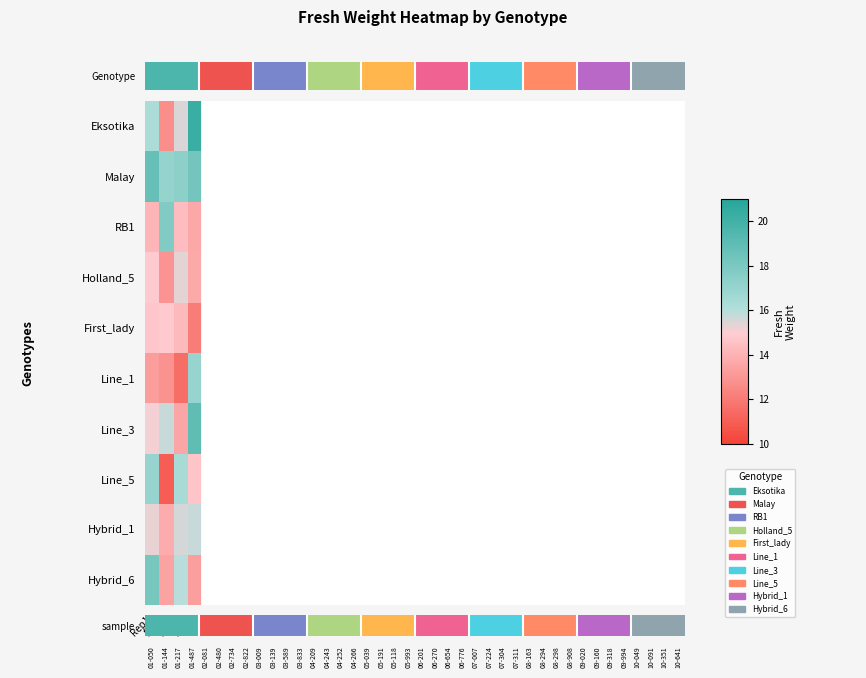

Reading left to right, extract all data points from this chart.

Eksotika: Rep1=16.3	Rep2=12.7	Rep3=15.5	Rep4=20.2
Malay: Rep1=18.7	Rep2=17.1	Rep3=17.3	Rep4=18.2
RB1: Rep1=14.1	Rep2=17.7	Rep3=14.3	Rep4=13.6
Holland_5: Rep1=14.9	Rep2=12.9	Rep3=15.4	Rep4=13.7
First_lady: Rep1=14.7	Rep2=14.9	Rep3=14.3	Rep4=12.1
Line_1: Rep1=13.2	Rep2=12.9	Rep3=11.6	Rep4=16.9
Line_3: Rep1=15.1	Rep2=15.8	Rep3=13.6	Rep4=19.0
Line_5: Rep1=16.9	Rep2=11.0	Rep3=16.4	Rep4=14.6
Hybrid_1: Rep1=15.3	Rep2=13.8	Rep3=15.5	Rep4=15.7
Hybrid_6: Rep1=18.1	Rep2=13.5	Rep3=15.9	Rep4=13.3